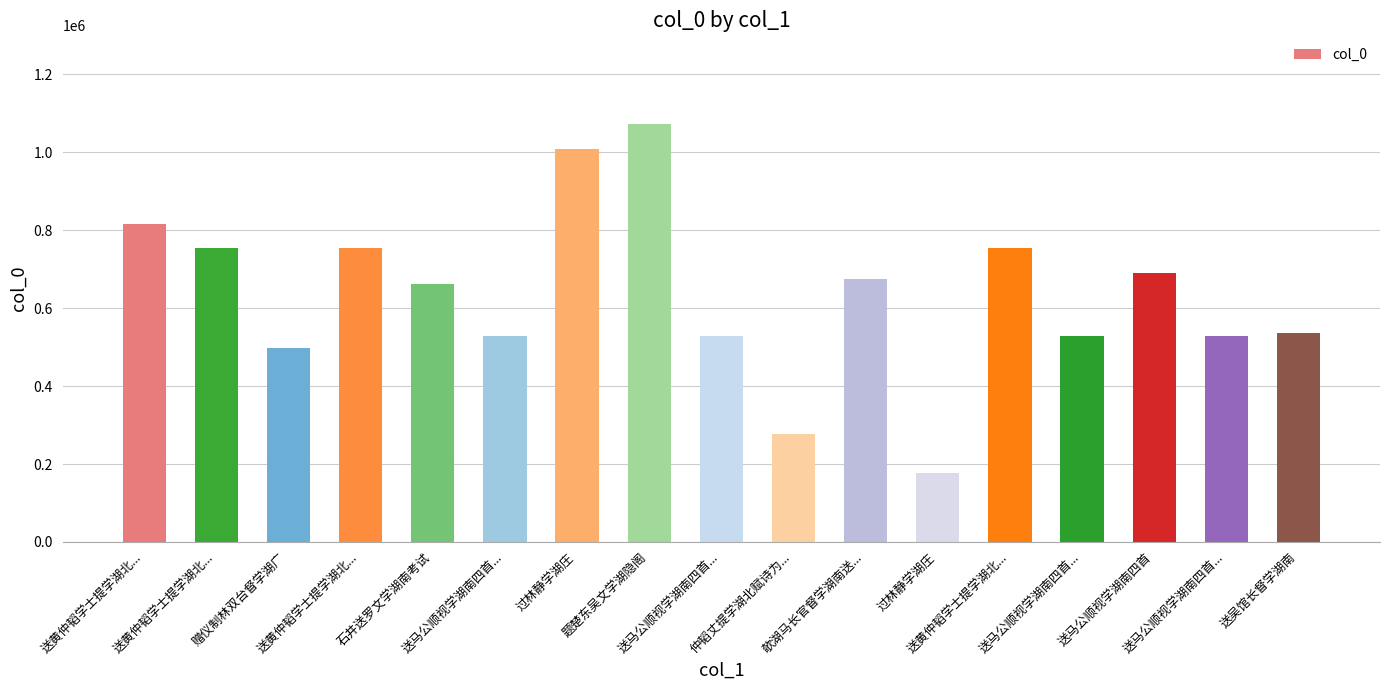

Count the number of categories in the chart.

17